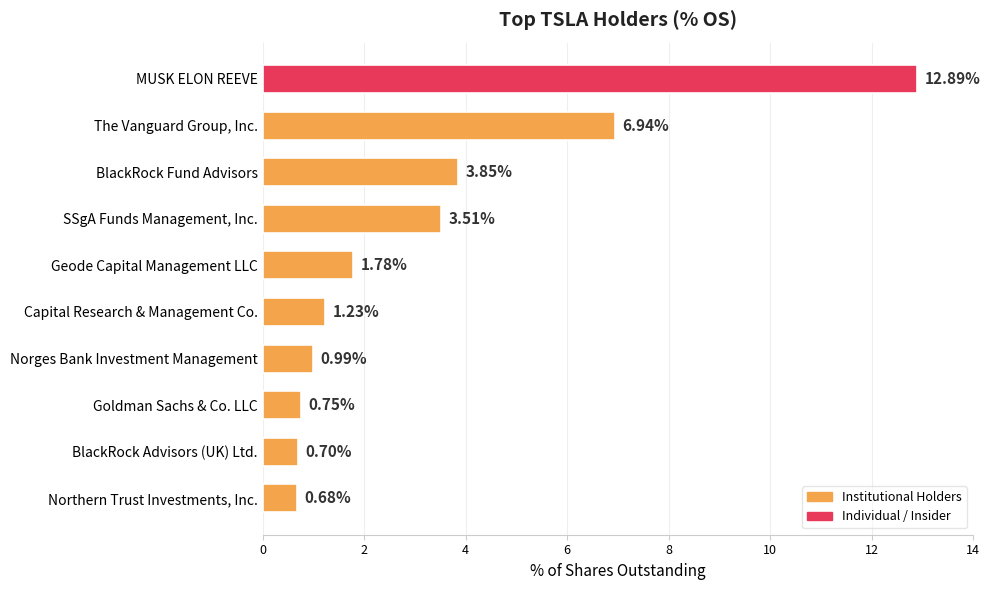

Which has a higher value, The Vanguard Group, Inc. or MUSK ELON REEVE?

MUSK ELON REEVE